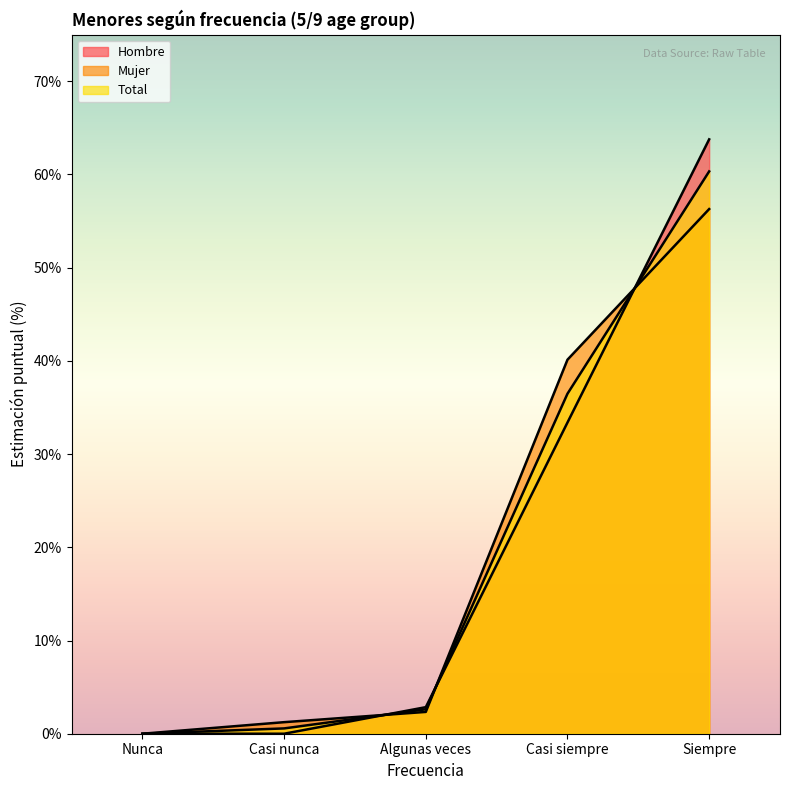

How many intersections are there between Total and Hombre?

3